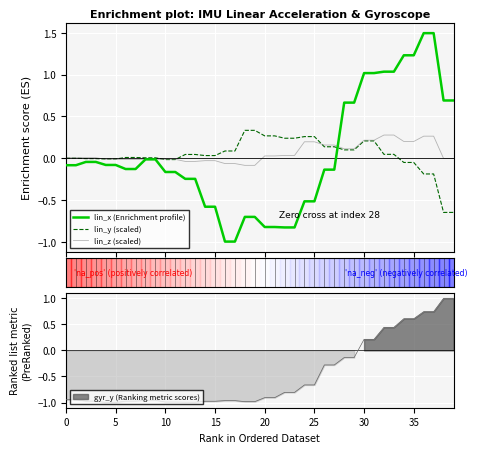

What is the average value of the lin_z (scaled) series?

0.1